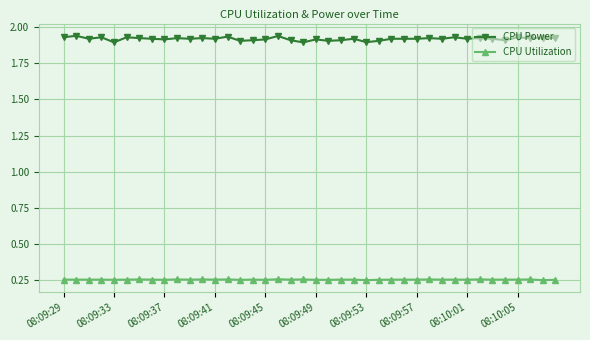

True or false: CPU Power and CPU Utilization intersect in this chart.

False